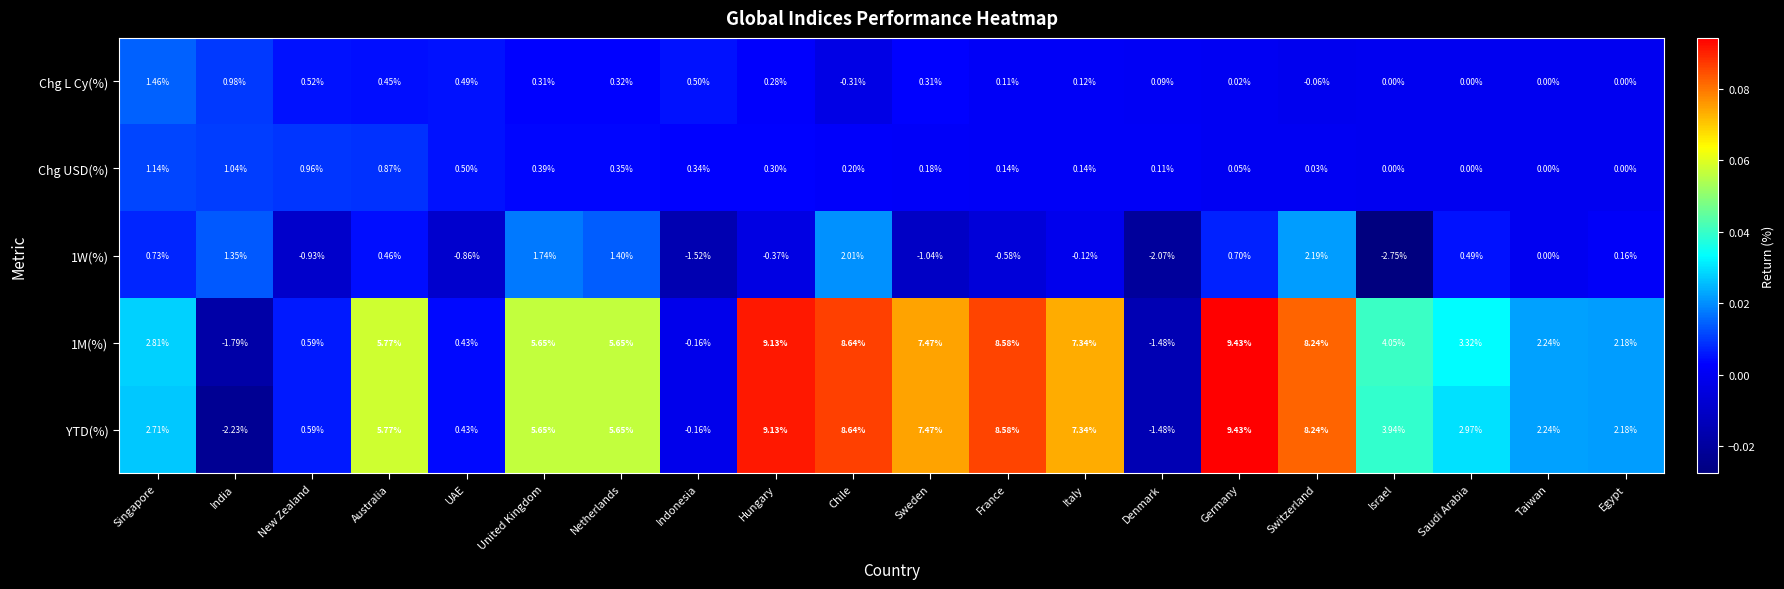

Which label corresponds to the largest value in the chart?

Germany